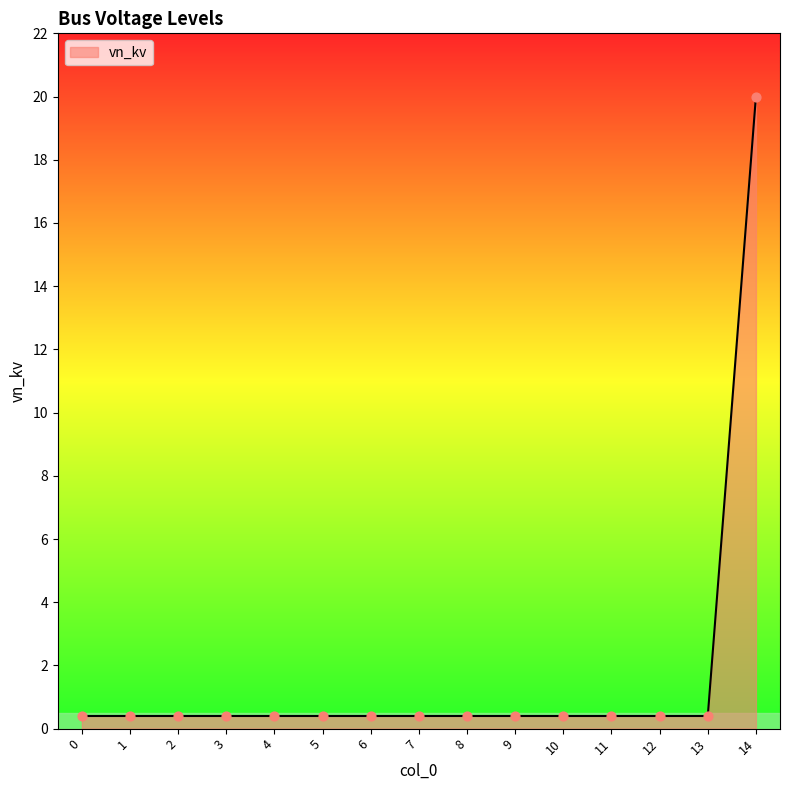

The chart shows a value of 20.0 at 14. True or false?

True